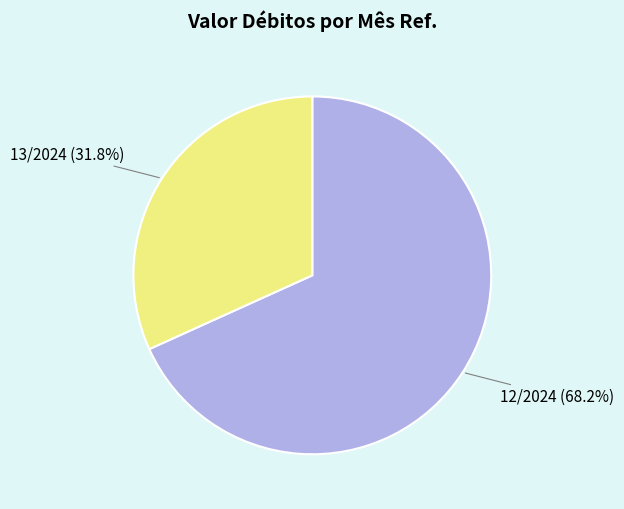

To the nearest percent, what portion does 13/2024 represent?

32%